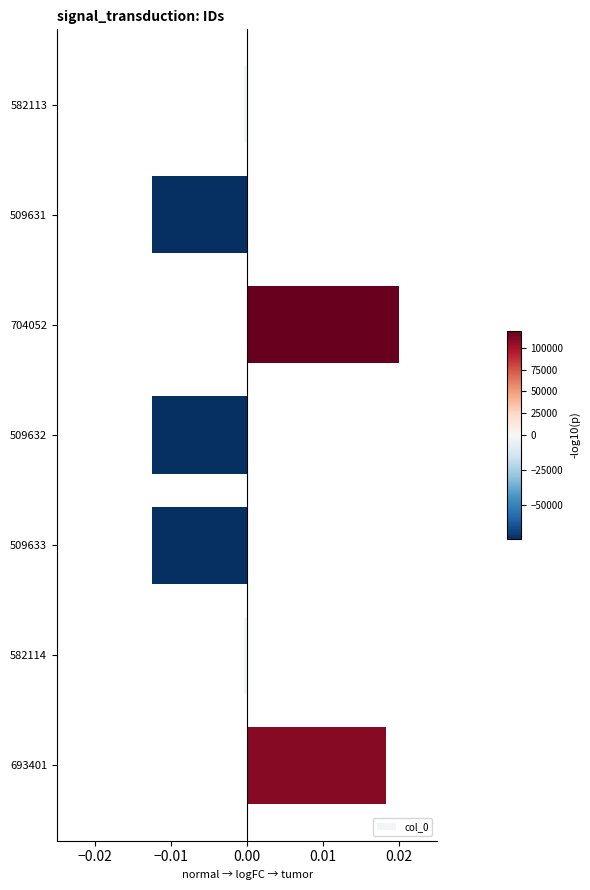

True or false: the data shows -0.0 at 582114.

True